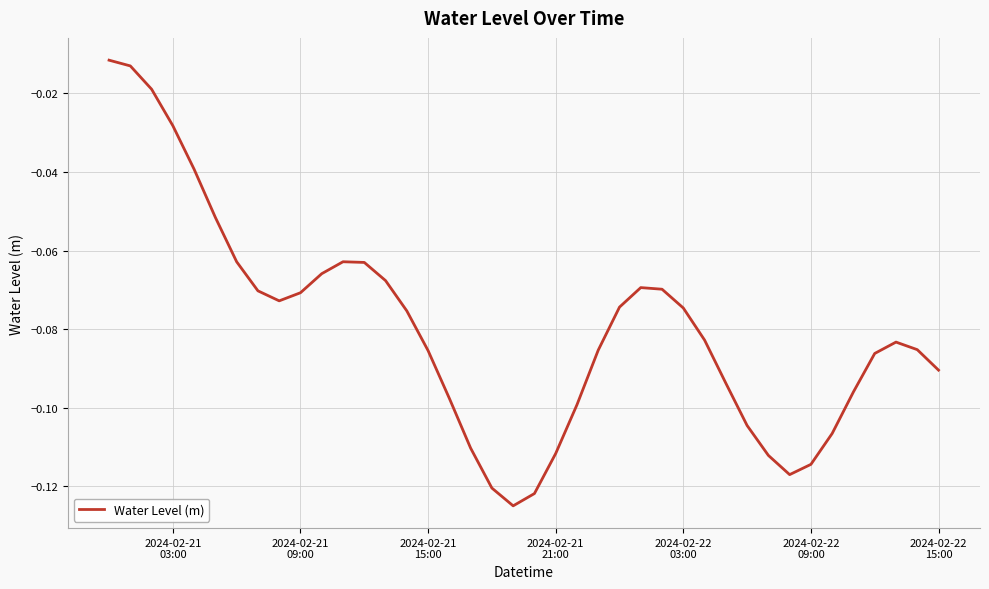

Is this an area chart (filled region under the line)?

No